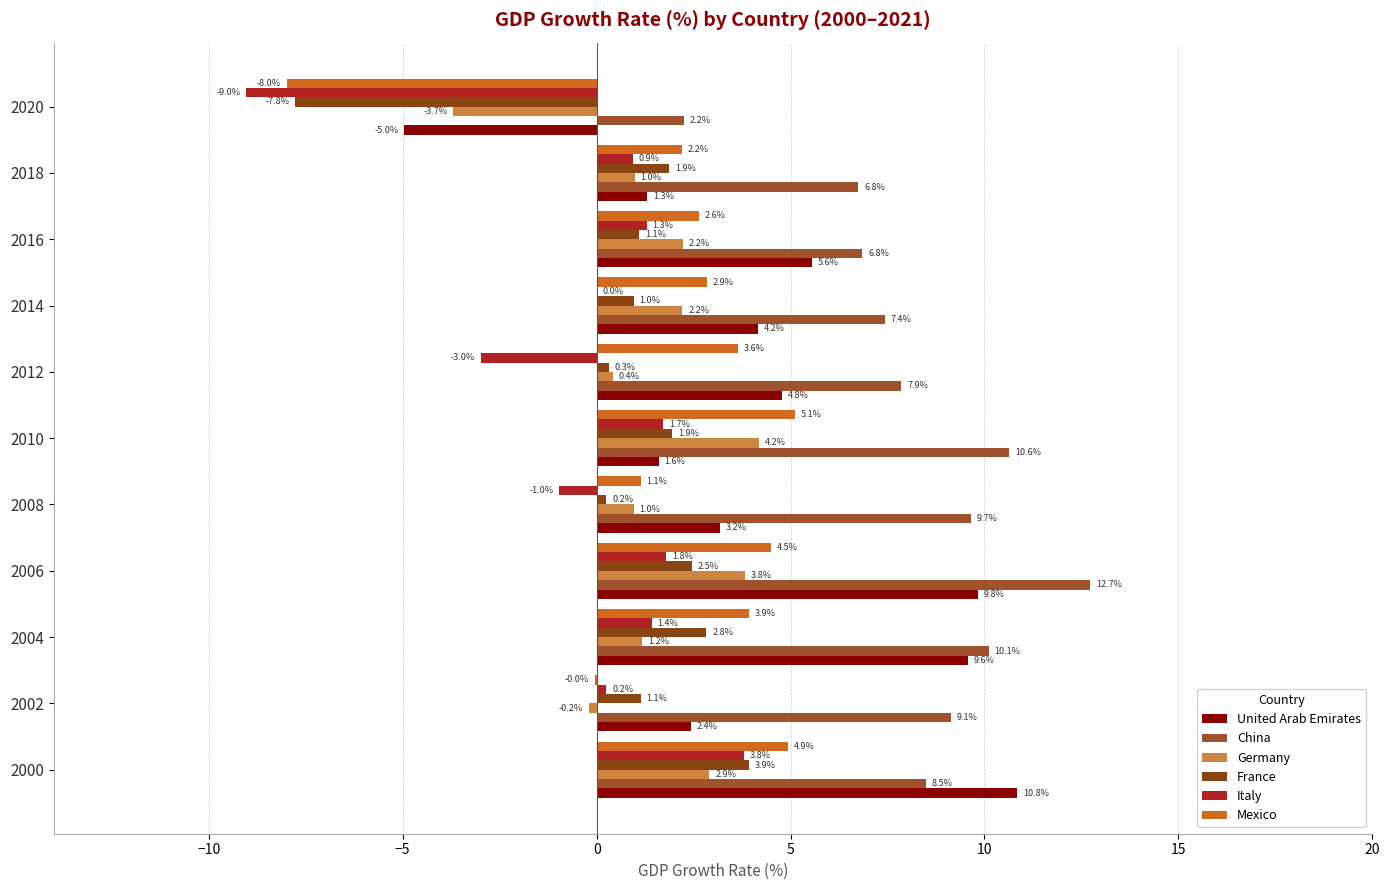

Count the number of data series in this chart.

6